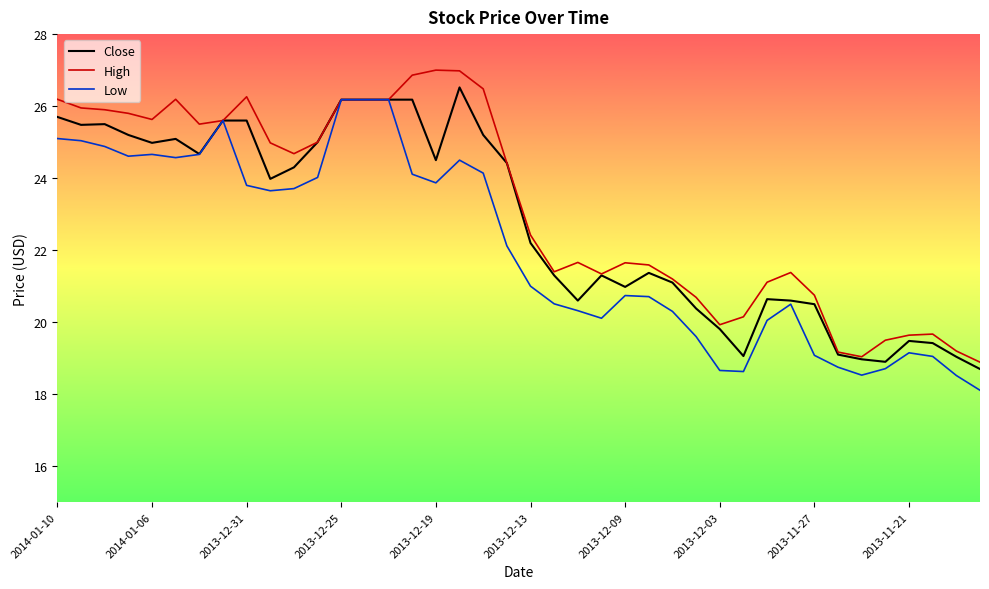

Rank the series by their average value, from lowest to highest.

Low, Close, High